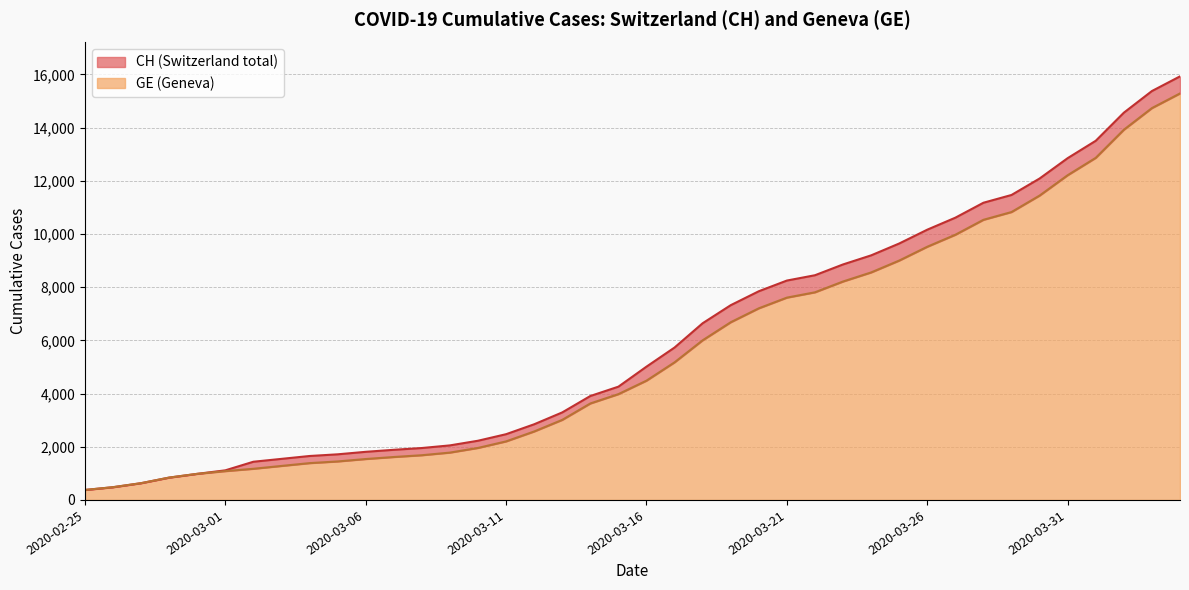

Reading left to right, transcribe all the data shown in this chart.

CH: 375	479	630	840	981	1113	1436	1544	1652	1715	1809	1885	1952	2051	2226	2472	2845	3291	3908	4259	5012	5731	6644	7323	7847	8249	8449	8855	9196	9642	10162	10613	11175	11467	12086	12852	13505	14561	15375	15926
GE: 375	479	630	840	981	1083	1171	1278	1384	1447	1538	1614	1681	1780	1955	2201	2574	3010	3627	3978	4485	5174	6002	6681	7205	7607	7807	8213	8554	9000	9520	9971	10533	10825	11444	12210	12863	13919	14733	15284